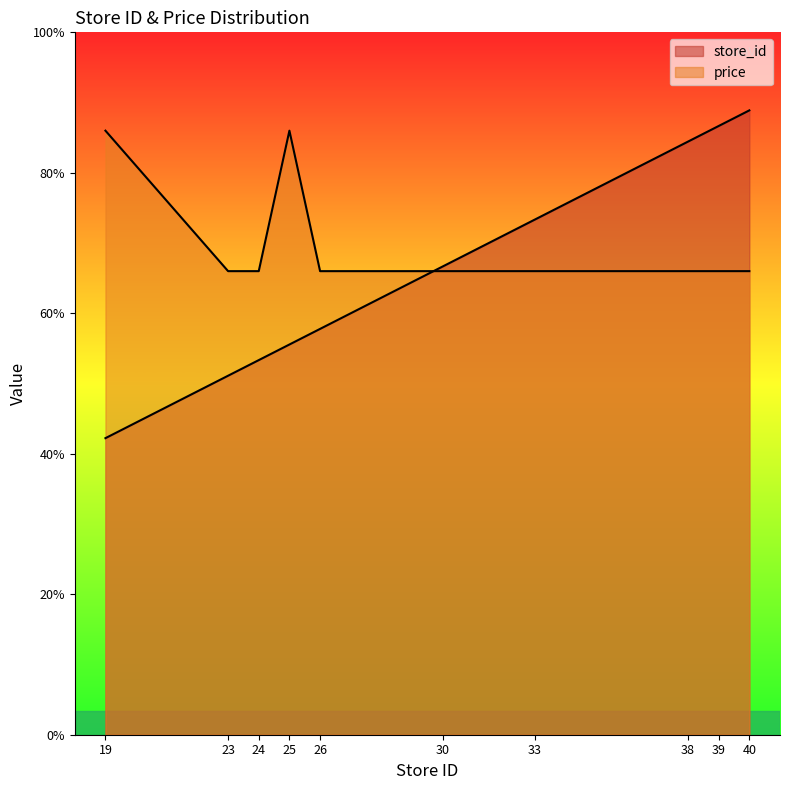

At how many categories does at least one series exceed 28?

10